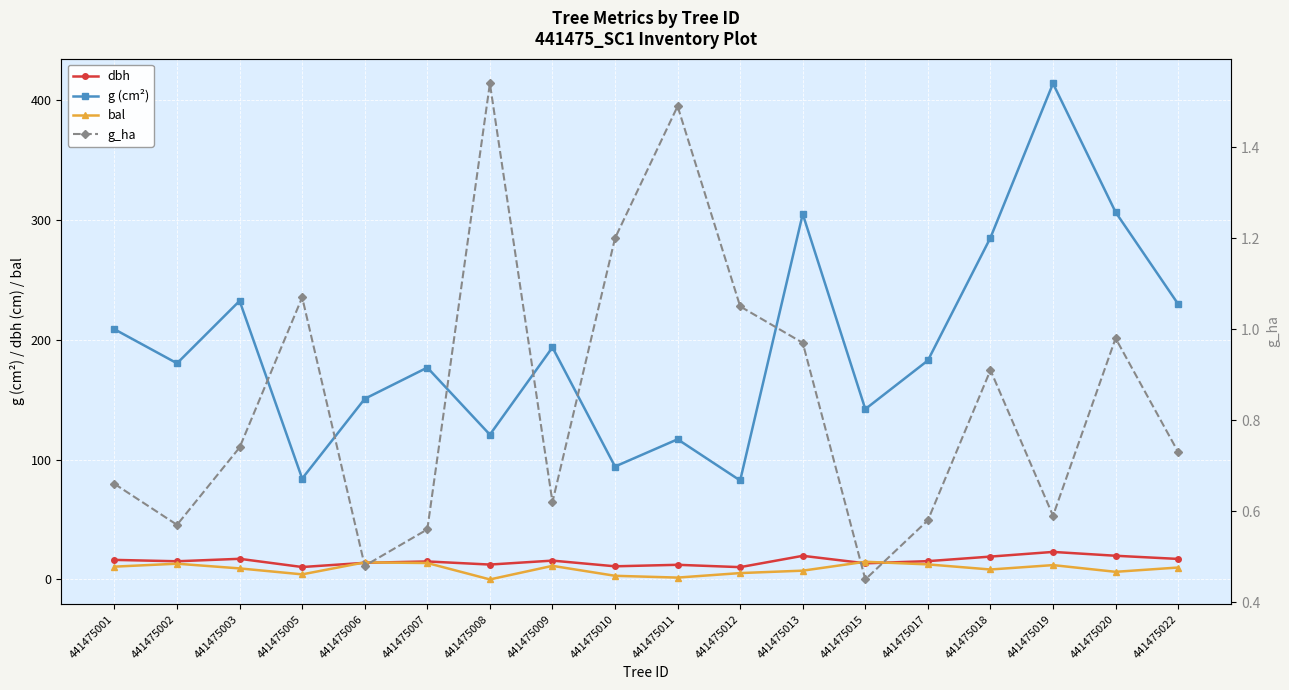

Where is g_ha nearest to the value 0?

441475015